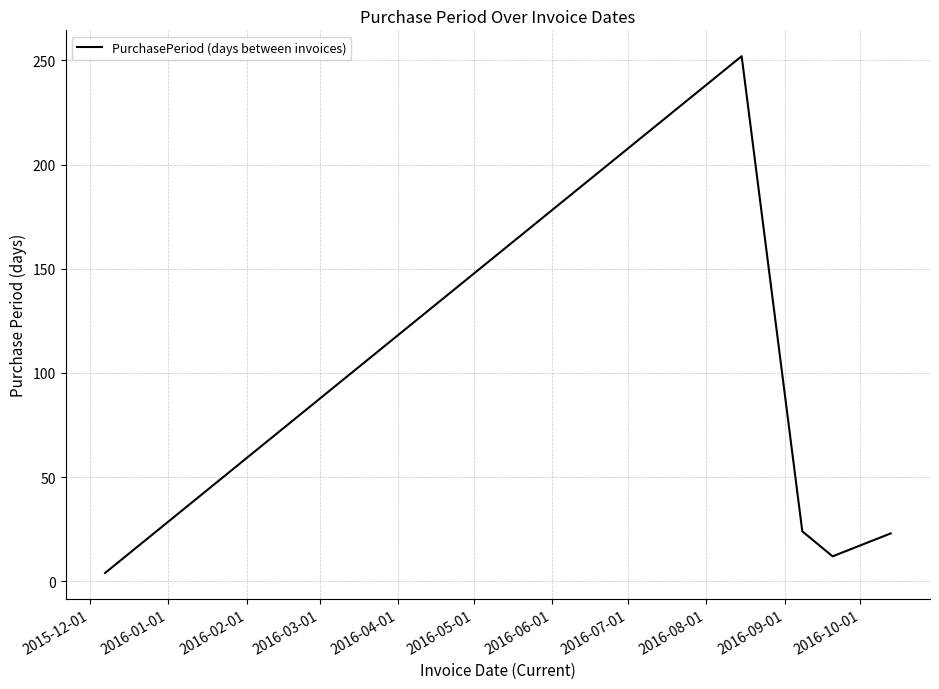

How many interior local valleys (lower than both neighbors) does the data have?

1